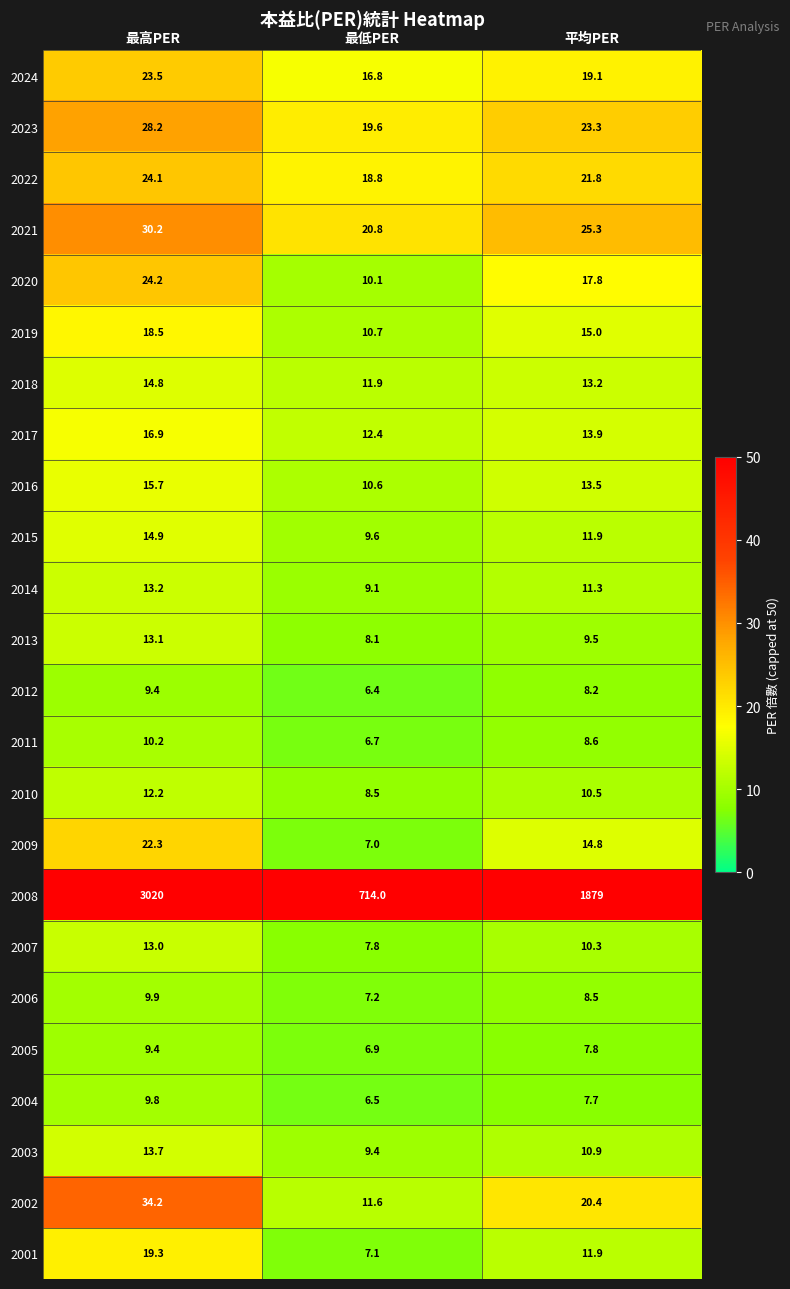

The value of 2003 at 平均PER is 16.1. True or false?

False